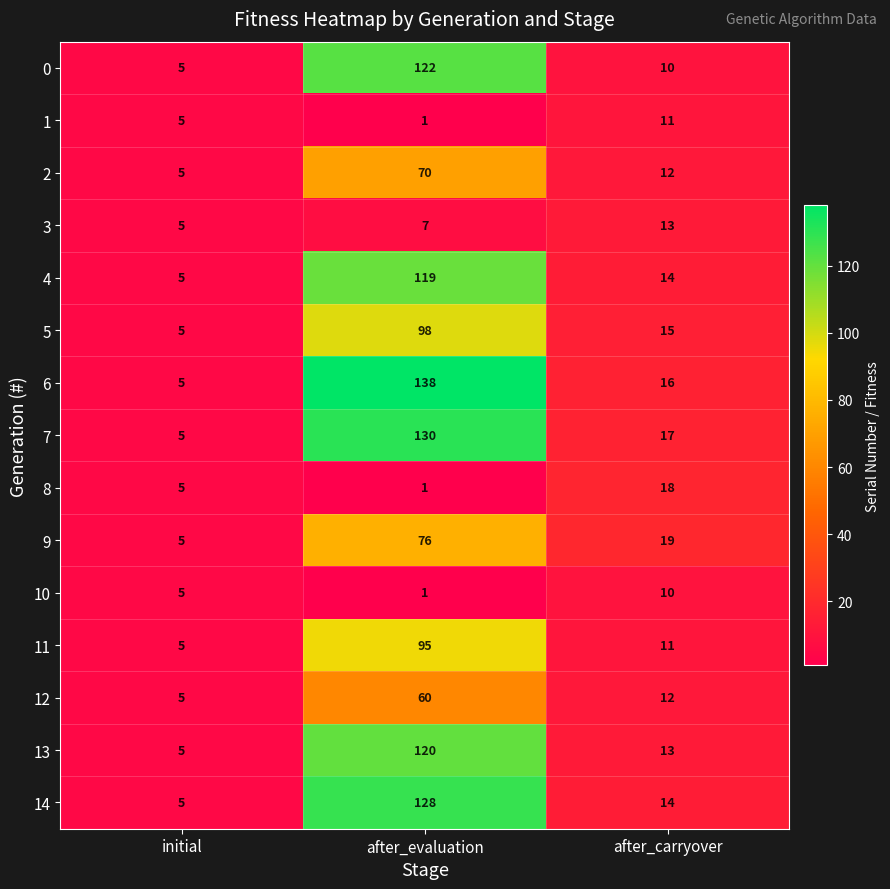

Between initial and after_evaluation, which series saw the biggest shift?

6